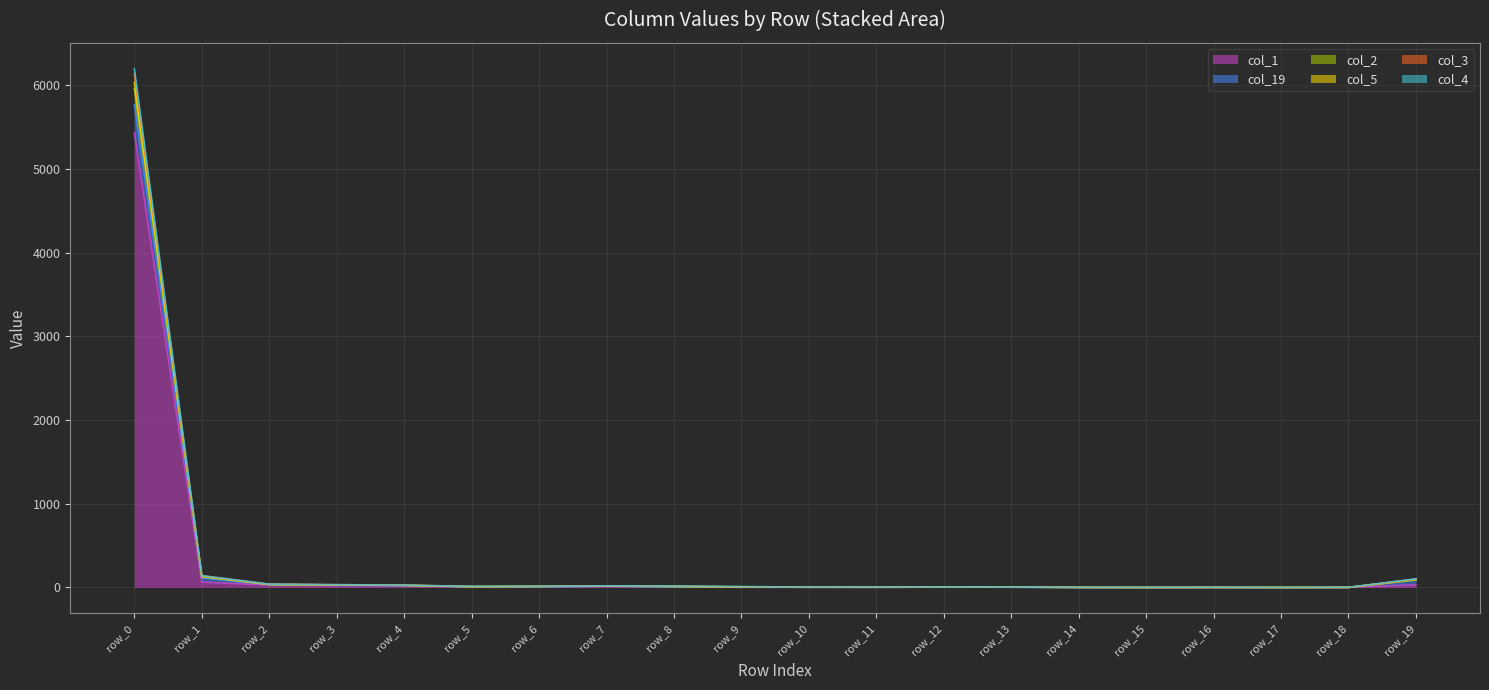

Rank the series at row_16 from highest to lowest value.

col_19, col_2, col_5, col_3, col_4, col_1